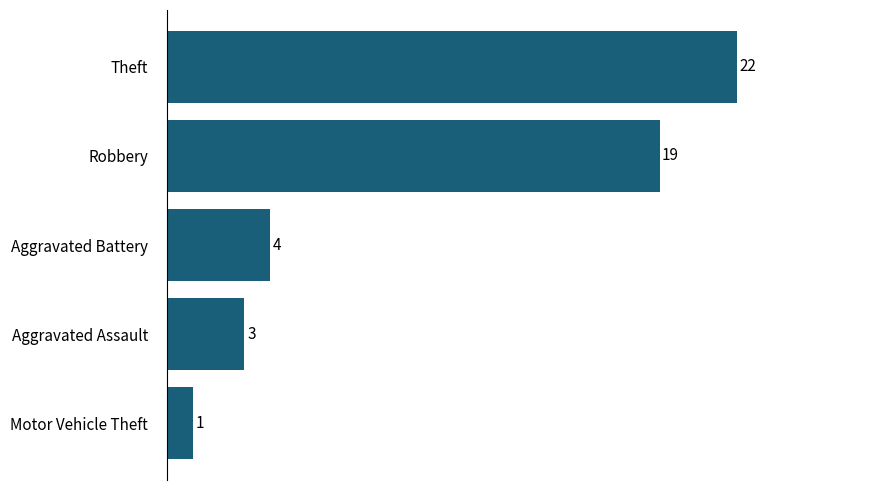

Reading bottom to top, extract all data points from this chart.

Motor Vehicle Theft=1	Aggravated Assault=3	Aggravated Battery=4	Robbery=19	Theft=22